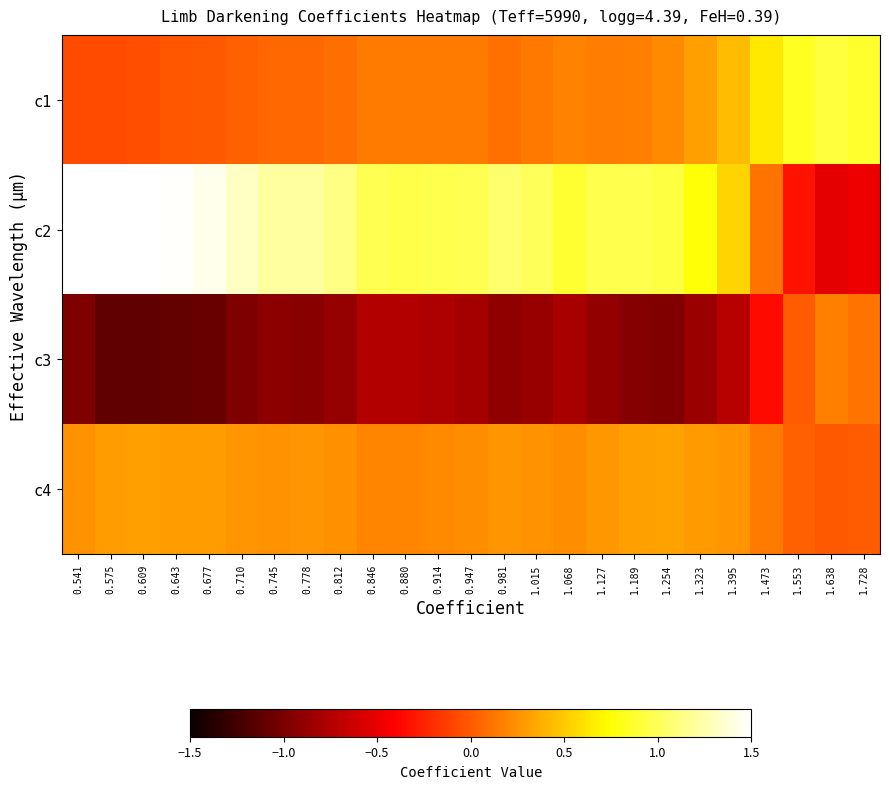

Reading left to right, transcribe all the data shown in this chart.

c1: 0.541=-0.1	0.575=-0.1	0.609=-0.1	0.643=-0.0	0.677=-0.0	0.710=0.0	0.745=0.1	0.778=0.1	0.812=0.1	0.846=0.1	0.880=0.1	0.914=0.1	0.947=0.1	0.981=0.1	1.015=0.1	1.068=0.2	1.127=0.2	1.189=0.2	1.254=0.2	1.323=0.3	1.395=0.4	1.473=0.6	1.553=0.8	1.638=0.9	1.728=0.9
c2: 0.541=1.5	0.575=1.6	0.609=1.5	0.643=1.5	0.677=1.4	0.710=1.3	0.745=1.2	0.778=1.2	0.812=1.1	0.846=1.0	0.880=1.0	0.914=1.0	0.947=1.0	0.981=1.1	1.015=1.0	1.068=0.9	1.127=1.0	1.189=1.0	1.254=0.9	1.323=0.8	1.395=0.5	1.473=0.1	1.553=-0.3	1.638=-0.5	1.728=-0.5
c3: 0.541=-1.0	0.575=-1.1	0.609=-1.1	0.643=-1.1	0.677=-1.1	0.710=-1.0	0.745=-0.9	0.778=-0.9	0.812=-0.9	0.846=-0.7	0.880=-0.7	0.914=-0.8	0.947=-0.8	0.981=-0.9	1.015=-0.9	1.068=-0.8	1.127=-0.9	1.189=-0.9	1.254=-1.0	1.323=-0.8	1.395=-0.7	1.473=-0.4	1.553=0.0	1.638=0.2	1.728=0.1
c4: 0.541=0.3	0.575=0.3	0.609=0.3	0.643=0.3	0.677=0.3	0.710=0.3	0.745=0.2	0.778=0.3	0.812=0.2	0.846=0.2	0.880=0.2	0.914=0.2	0.947=0.2	0.981=0.3	1.015=0.3	1.068=0.2	1.127=0.3	1.189=0.3	1.254=0.3	1.323=0.3	1.395=0.3	1.473=0.1	1.553=0.0	1.638=-0.0	1.728=0.0